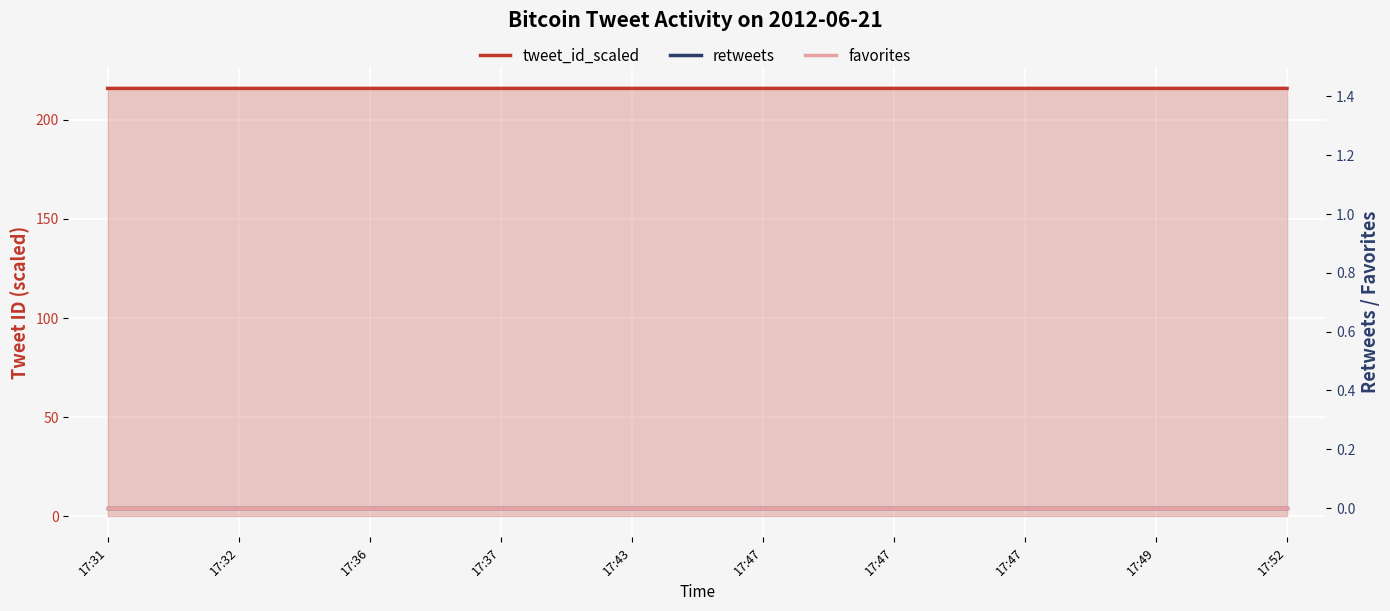

At how many categories does at least one series exceed 81?

10